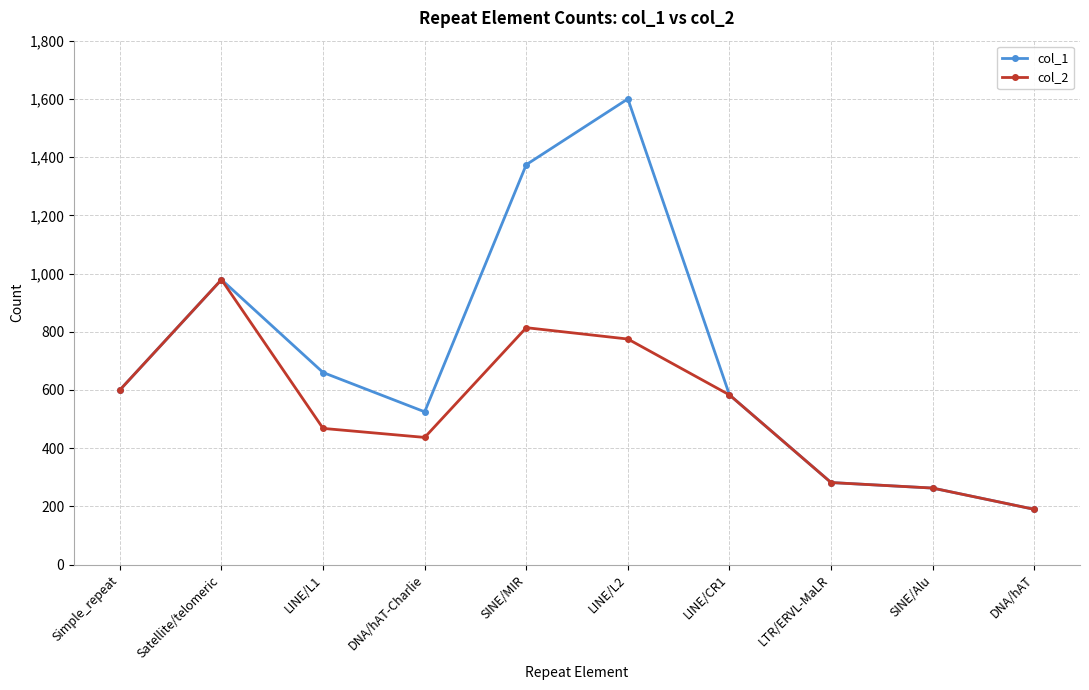

Reading left to right, what are all the values shown in this chart?

col_1: Simple_repeat=600	Satellite/telomeric=979	LINE/L1=660	DNA/hAT-Charlie=525	SINE/MIR=1374	LINE/L2=1600	LINE/CR1=583	LTR/ERVL-MaLR=282	SINE/Alu=263	DNA/hAT=190
col_2: Simple_repeat=600	Satellite/telomeric=979	LINE/L1=468	DNA/hAT-Charlie=437	SINE/MIR=814	LINE/L2=775	LINE/CR1=583	LTR/ERVL-MaLR=282	SINE/Alu=263	DNA/hAT=190